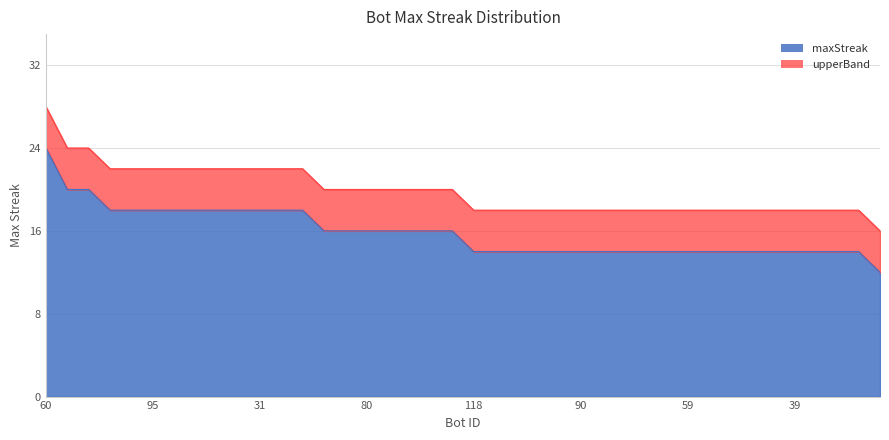

List the labels in order of maxStreak value, largest first.

60, 67, 37, 109, 104, 95, 64, 56, 48, 42, 31, 19, 0, 111, 98, 80, 44, 30, 12, 3, 118, 114, 112, 107, 94, 90, 79, 78, 75, 61, 59, 51, 47, 45, 41, 39, 38, 14, 4, 120